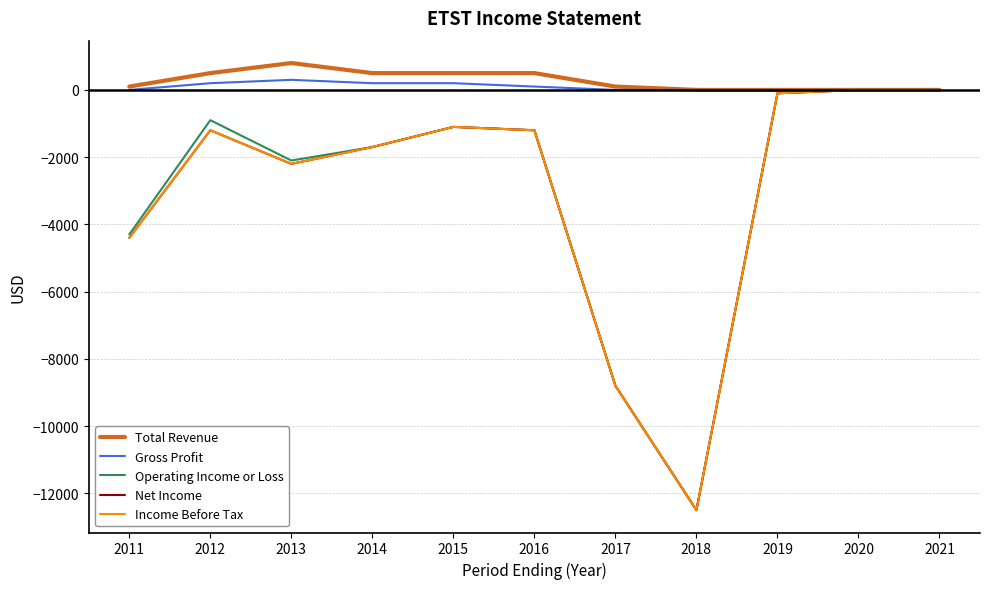

What is the difference between the second highest and second lowest values in the Income Before Tax series?

8800